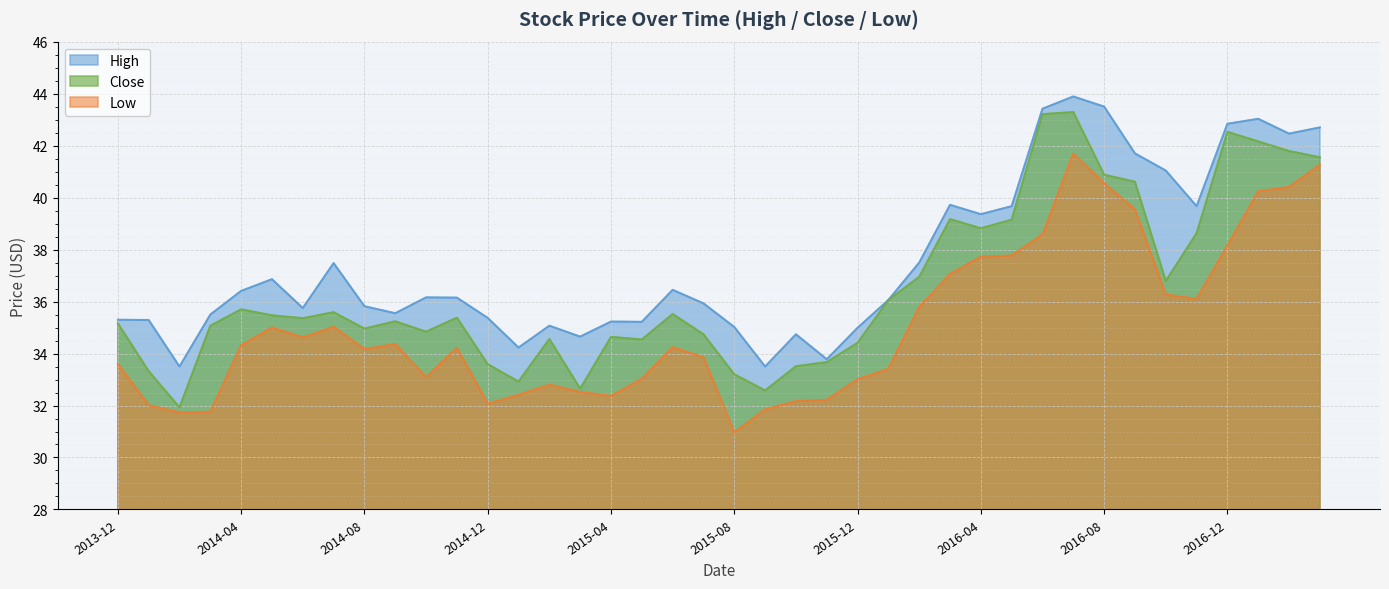

What is the difference between the Low values at 2014-04 and 2017-01?

5.9